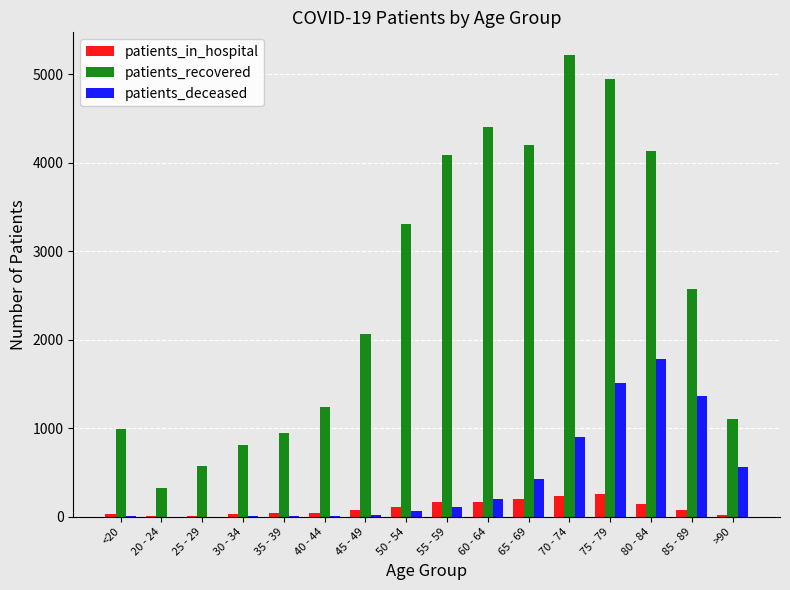

Which series changed the most between 45 - 49 and 75 - 79?

patients_recovered